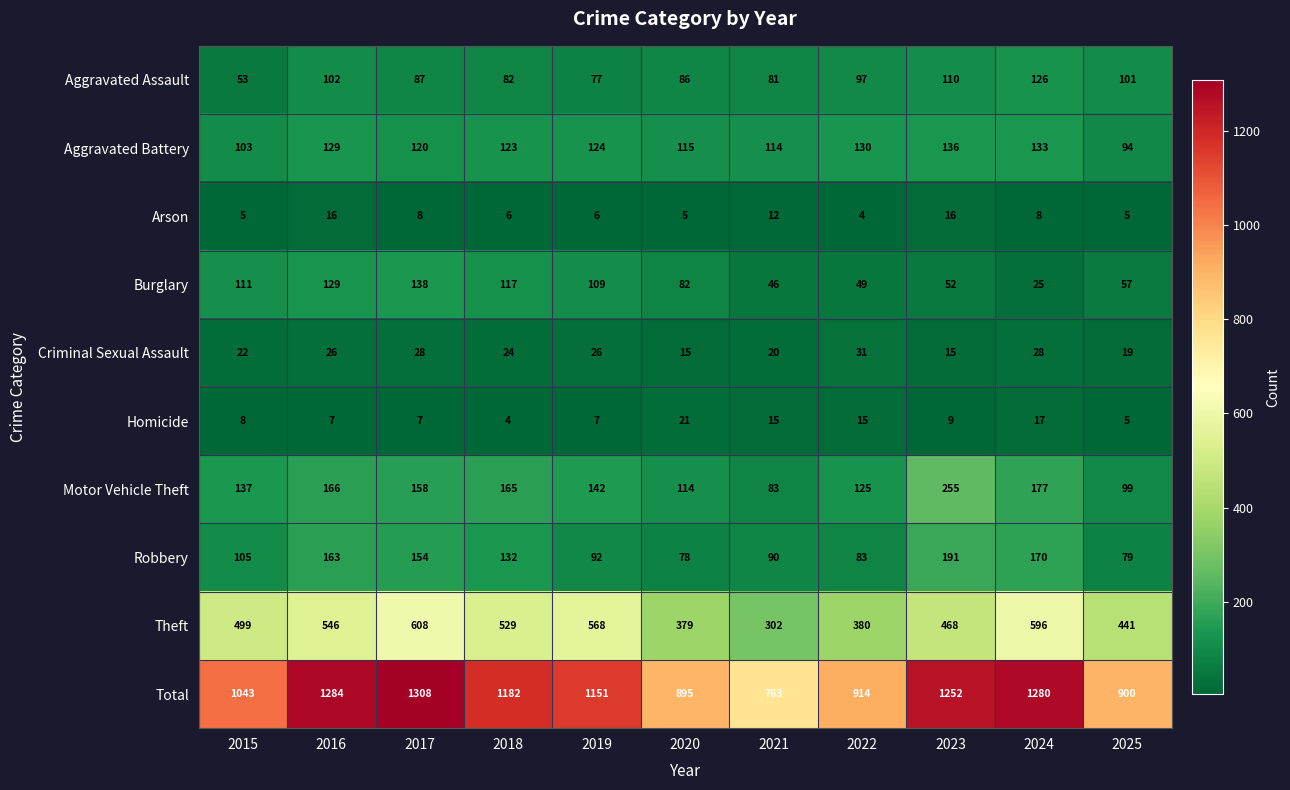

Which series has the largest total across all categories?

Total